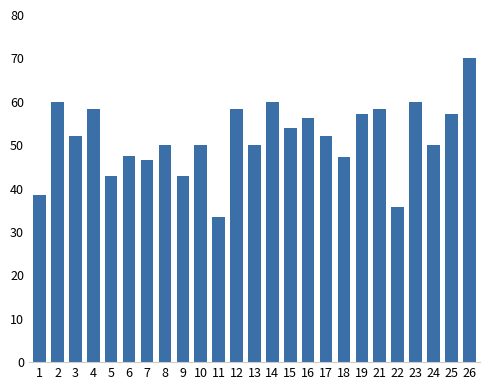

What is the approximate value at 19?

57.1